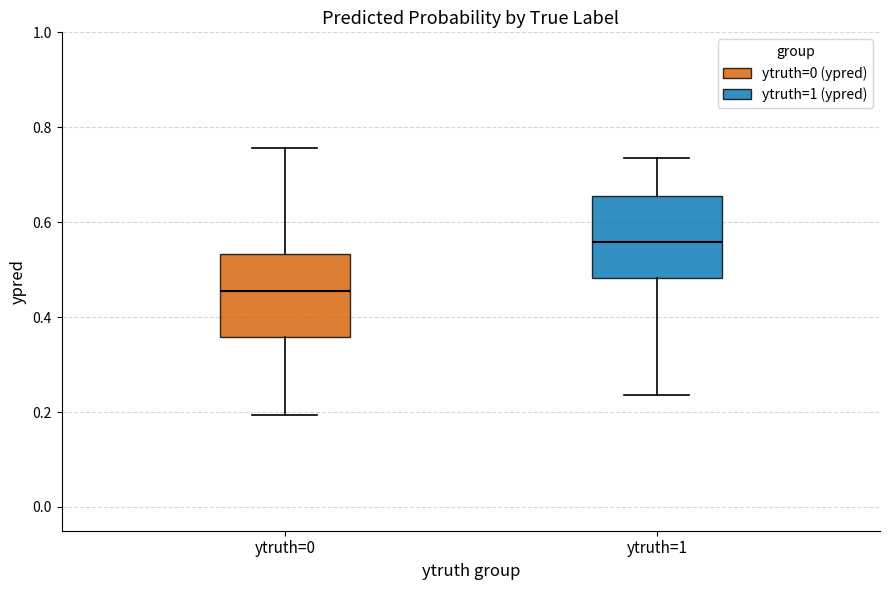

Reading left to right, read every box against the y-axis: the position of its median line, the range the box covers, and the ends of its whiskers. The values are not printed on the chart, so give them approximately, as read against the axis.

ytruth=0: median 0.46, box 0.36 to 0.54, whiskers 0.20 to 0.76
ytruth=1: median 0.56, box 0.48 to 0.66, whiskers 0.24 to 0.74